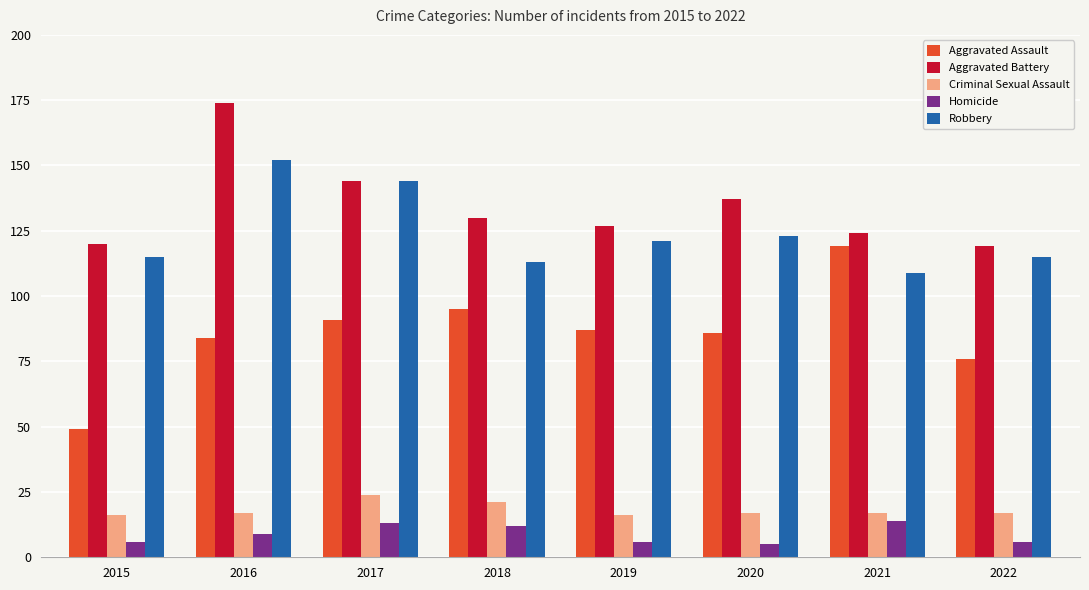

List the series in order of their peak value, lowest first.

Homicide, Criminal Sexual Assault, Aggravated Assault, Robbery, Aggravated Battery